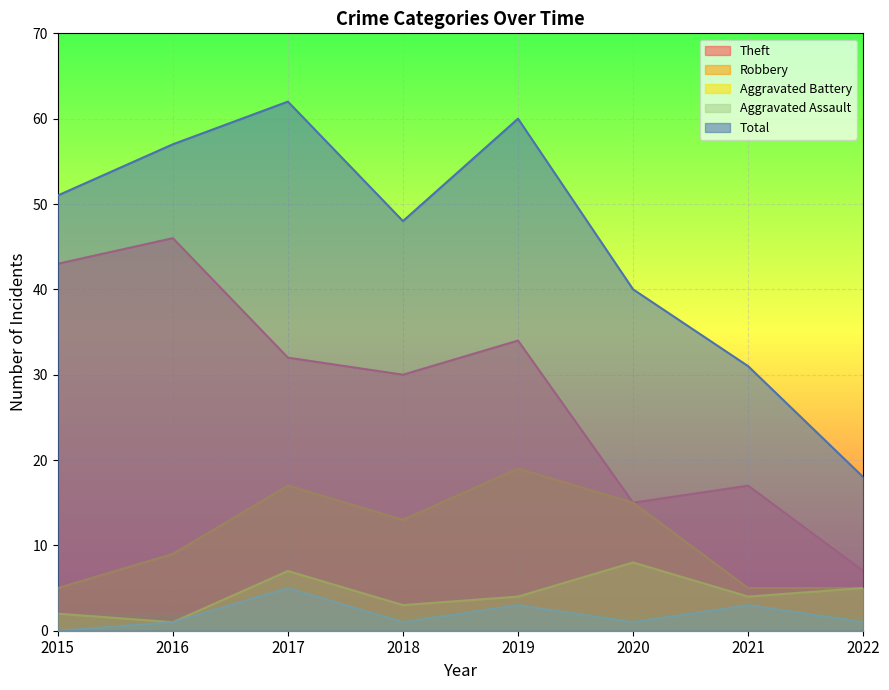

True or false: Aggravated Assault has more than 2 points higher than both neighbors.

True